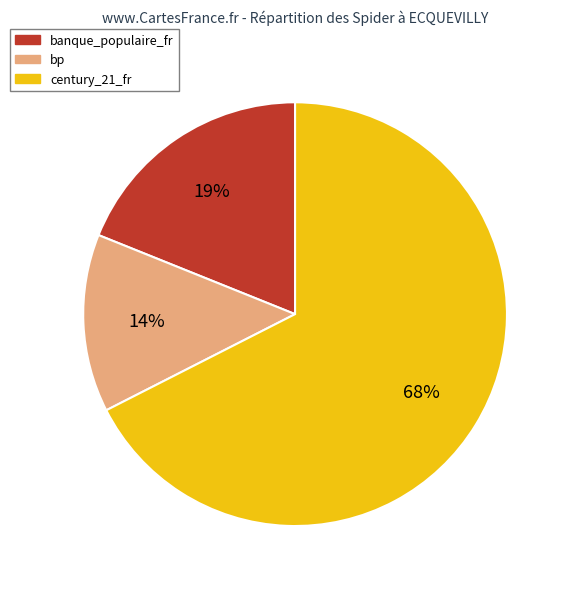

Is there any slice that represents more than half of the pie?

Yes